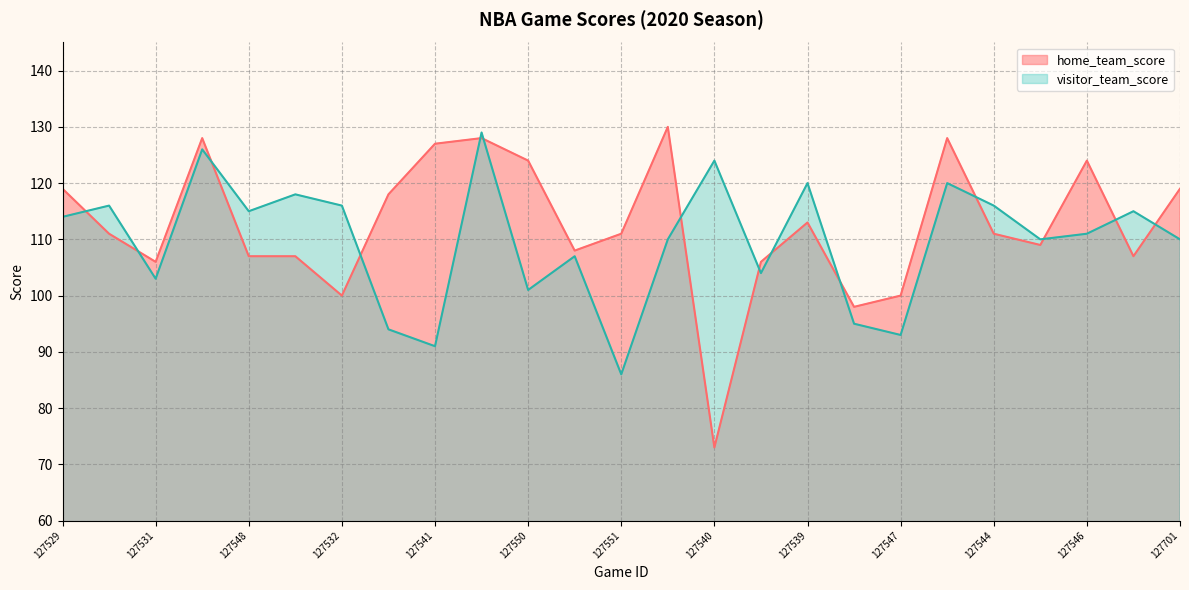

True or false: visitor_team_score and home_team_score cross at least once.

True